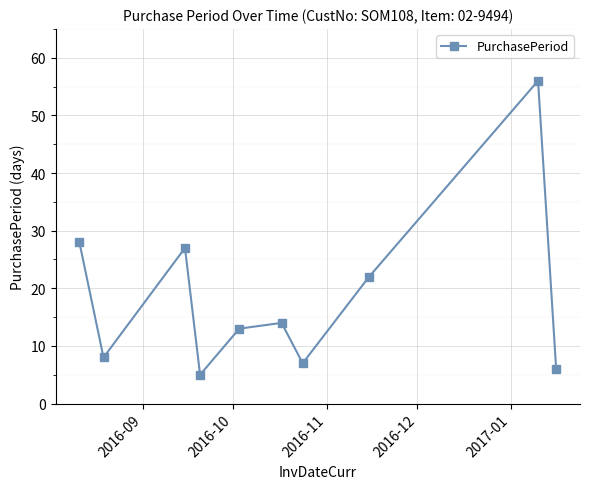

What is the difference between the maximum and minimum values?

51